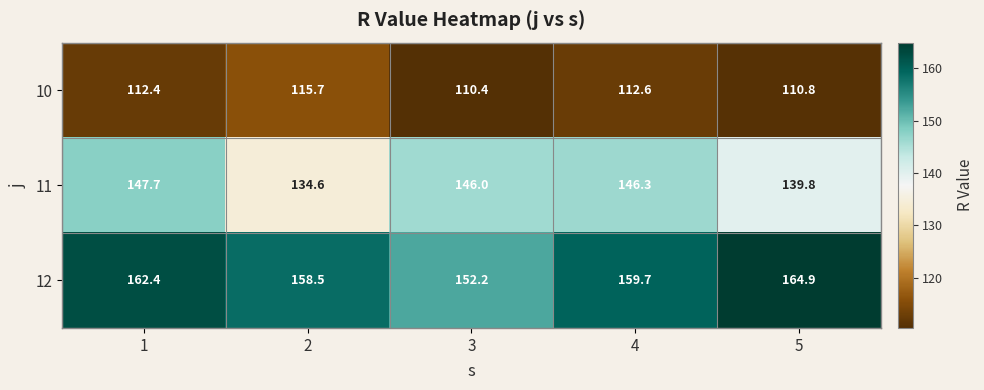

Rank the series by their average value, from lowest to highest.

10, 11, 12